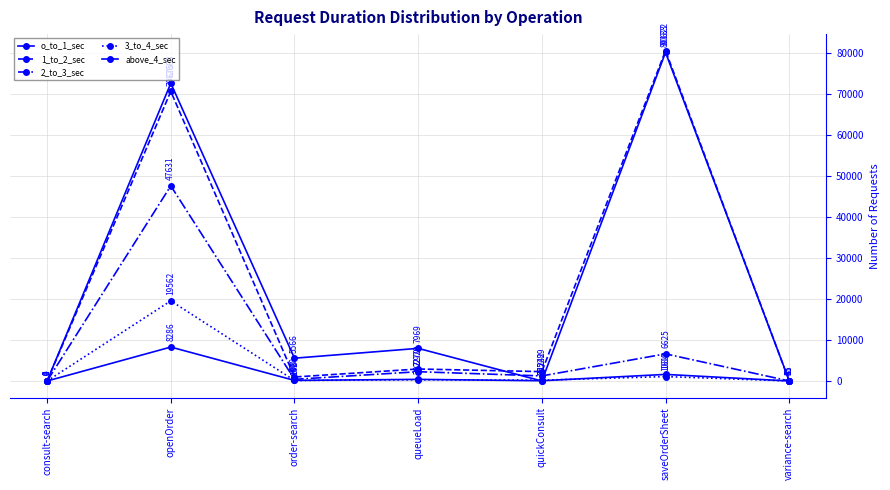

What is the total value across all series at quickConsult?

3808